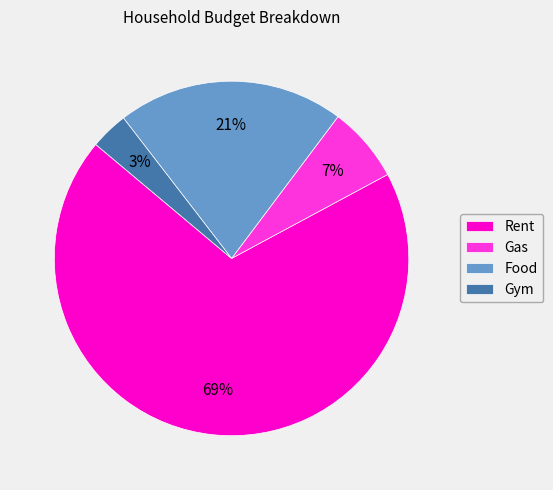

To the nearest percent, what is the average slice percentage?

25%